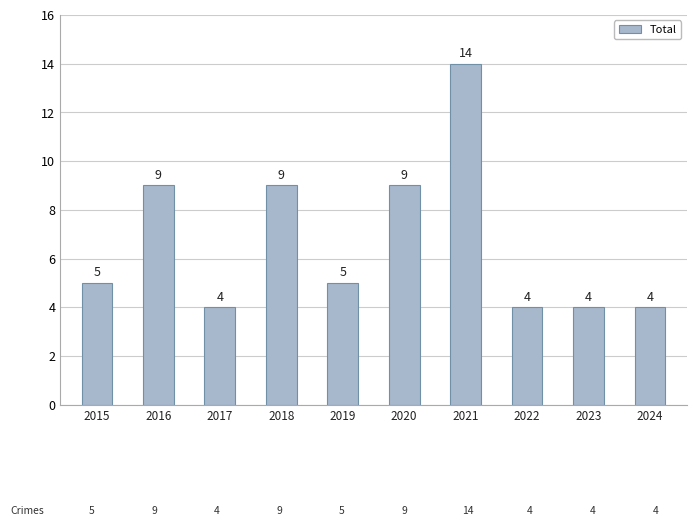

Reading left to right, list all the values displayed in this chart.

2015=5	2016=9	2017=4	2018=9	2019=5	2020=9	2021=14	2022=4	2023=4	2024=4